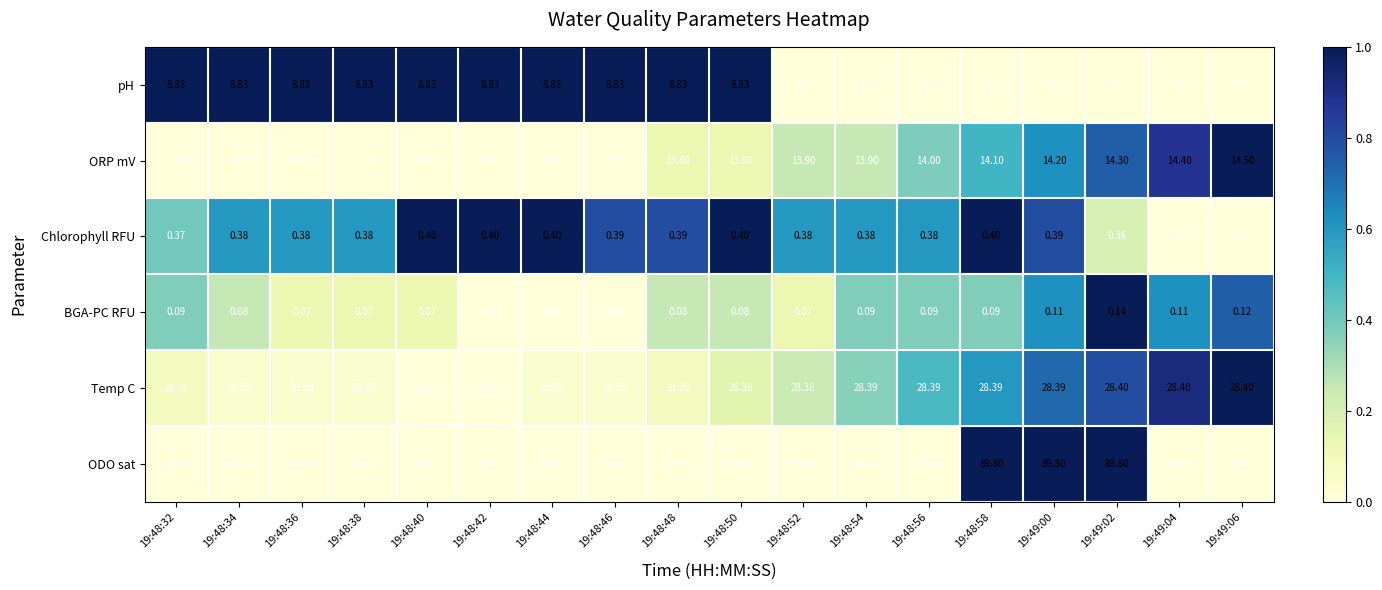

Between 19:48:36 and 19:48:56, which series saw the biggest shift?

ORP mV